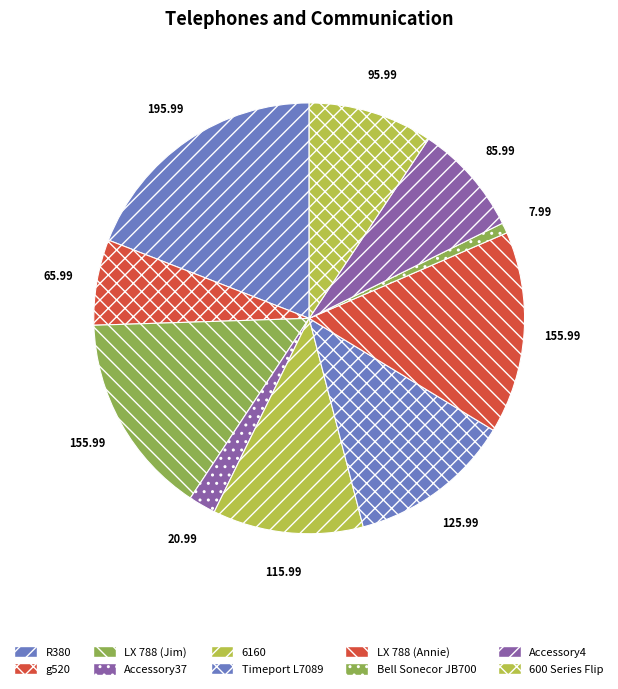

Combined, do g520 and R380 account for over 50%?

No